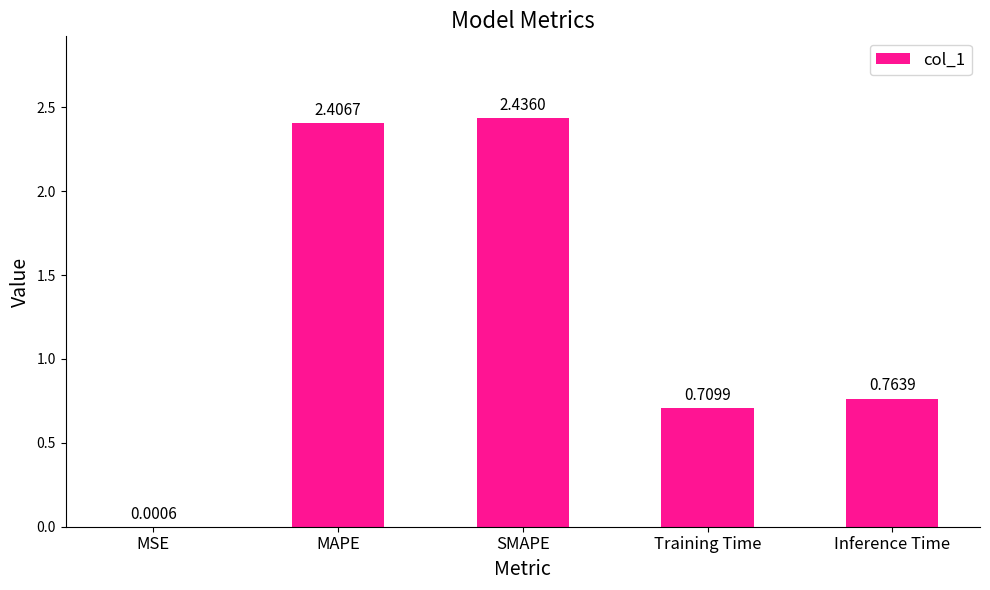

What is the ratio of the value at Training Time to the value at SMAPE?

0.3